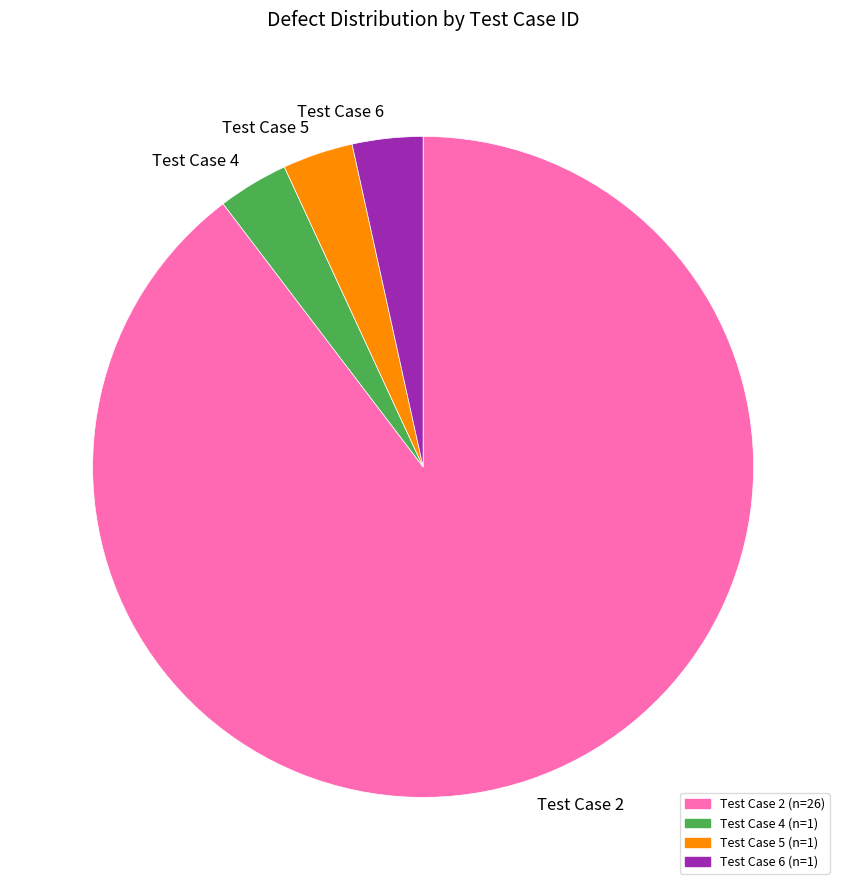

True or false: Test Case 4 accounts for 3% of the total.

True